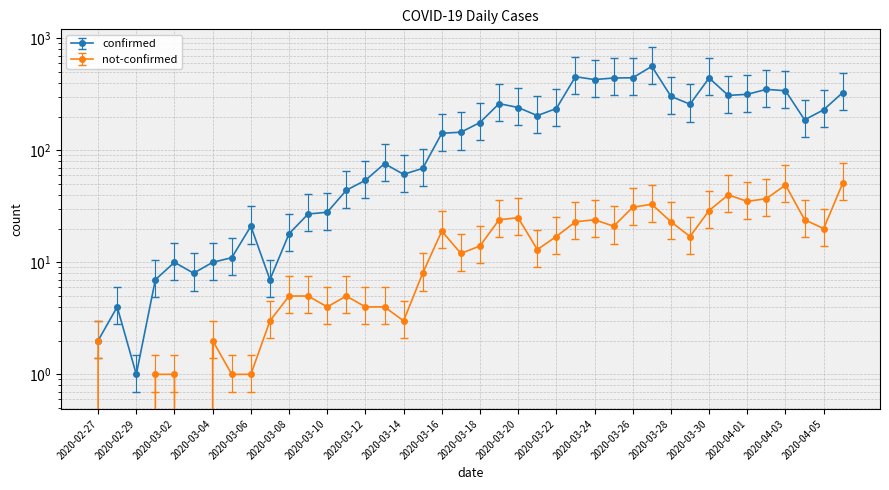

Count the number of categories in the chart.

40